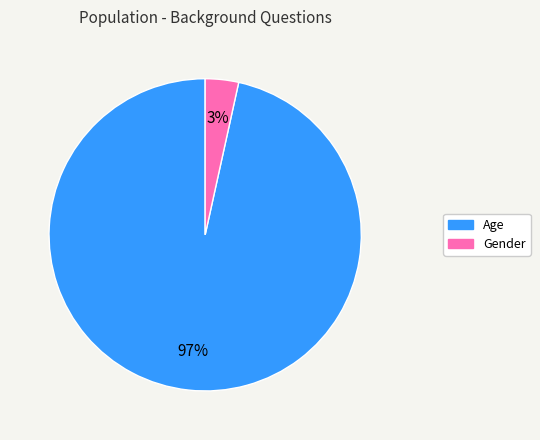

To the nearest percent, what portion does Age represent?

97%